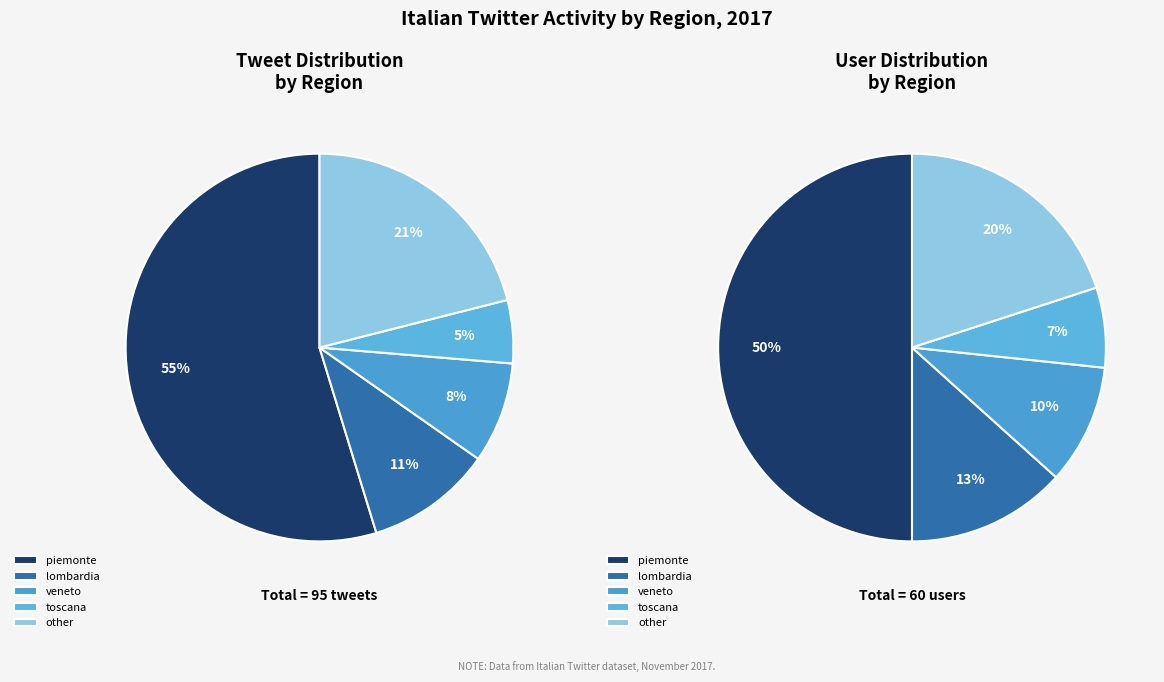

What percentage is NOT represented by lombardia?

89.5%